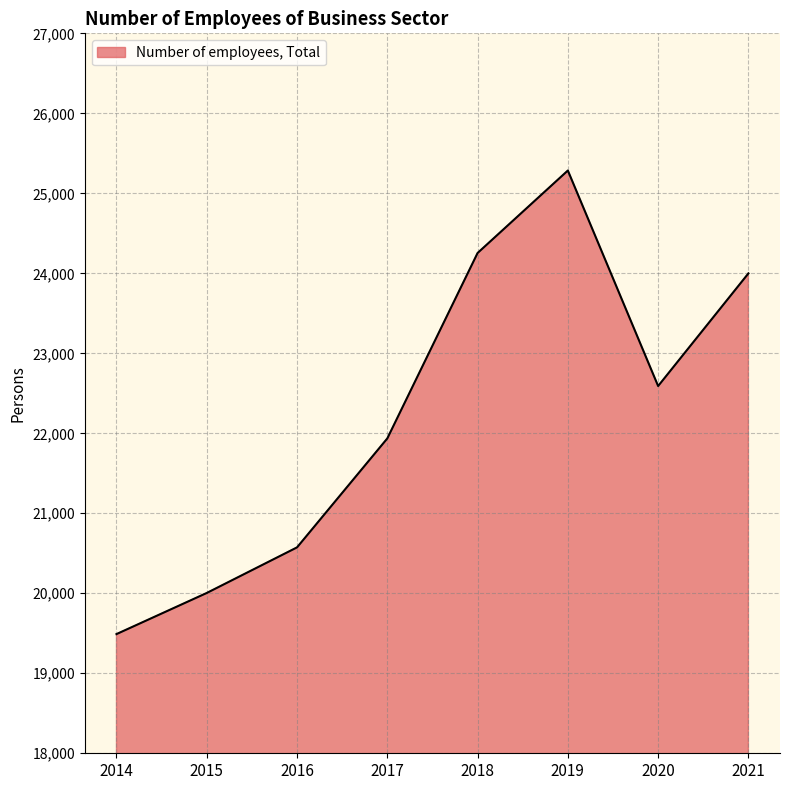

How many distinct data groups are displayed?

1